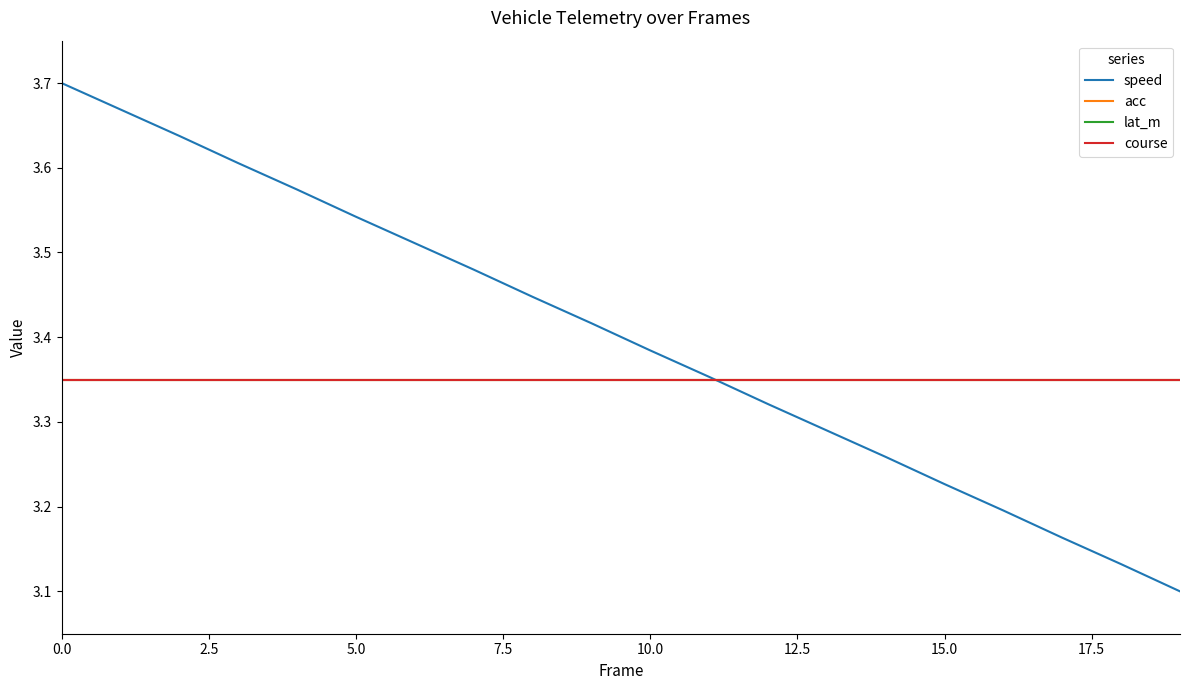

Is this an area chart (filled region under the line)?

No